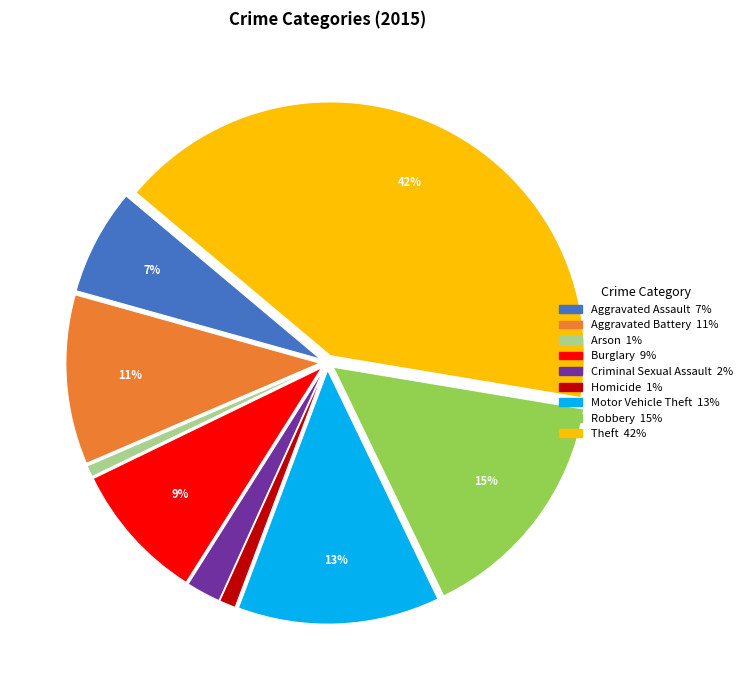

Does Motor Vehicle Theft account for over 50% of the chart?

No